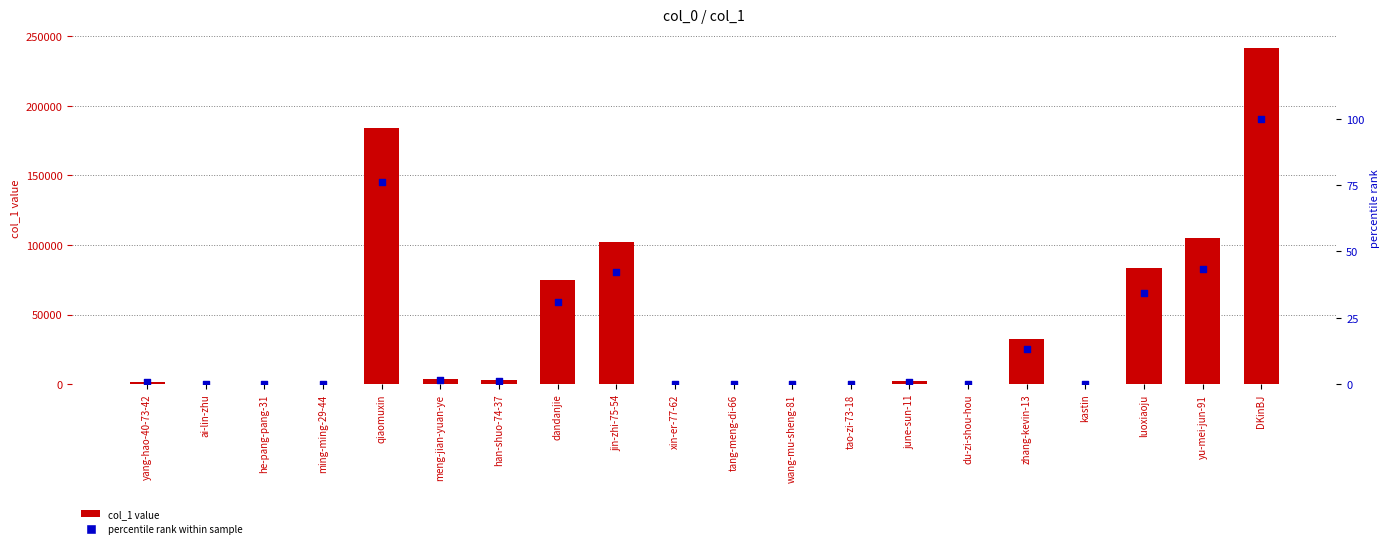

Which series contains the highest Y value?

col_1 value